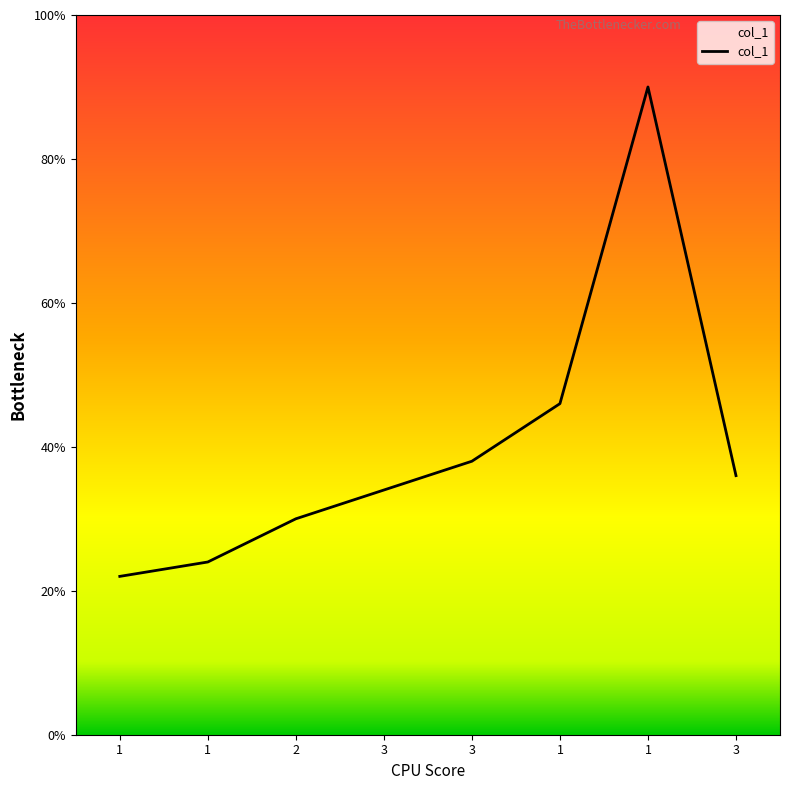

Is this an area chart (filled region under the line)?

Yes